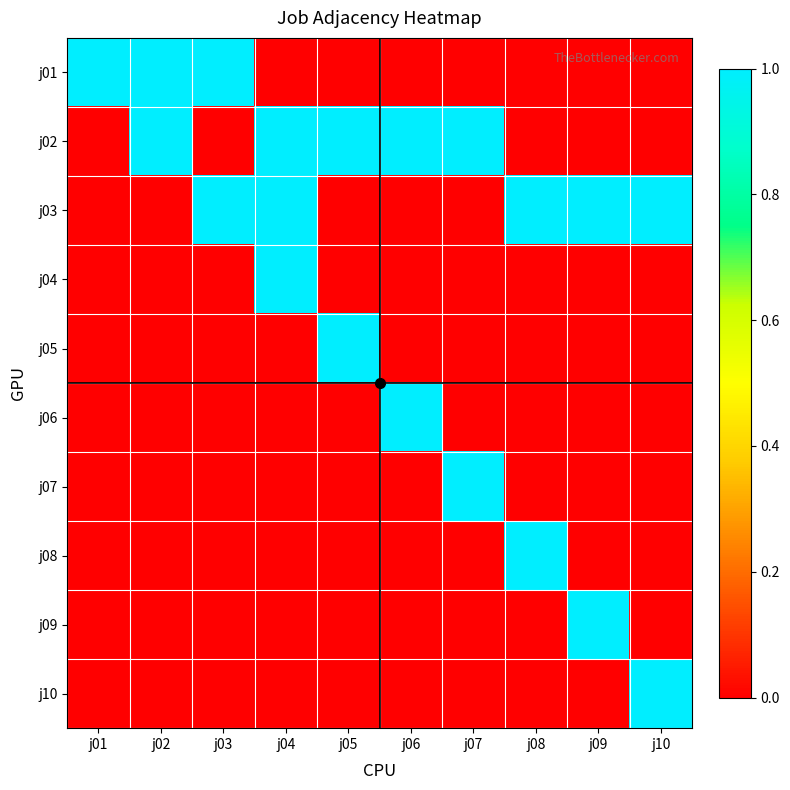

Reading left to right, transcribe all the data shown in this chart.

j01: j01=1	j02=1	j03=1	j04=0	j05=0	j06=0	j07=0	j08=0	j09=0	j10=0
j02: j01=0	j02=1	j03=0	j04=1	j05=1	j06=1	j07=1	j08=0	j09=0	j10=0
j03: j01=0	j02=0	j03=1	j04=1	j05=0	j06=0	j07=0	j08=1	j09=1	j10=1
j04: j01=0	j02=0	j03=0	j04=1	j05=0	j06=0	j07=0	j08=0	j09=0	j10=0
j05: j01=0	j02=0	j03=0	j04=0	j05=1	j06=0	j07=0	j08=0	j09=0	j10=0
j06: j01=0	j02=0	j03=0	j04=0	j05=0	j06=1	j07=0	j08=0	j09=0	j10=0
j07: j01=0	j02=0	j03=0	j04=0	j05=0	j06=0	j07=1	j08=0	j09=0	j10=0
j08: j01=0	j02=0	j03=0	j04=0	j05=0	j06=0	j07=0	j08=1	j09=0	j10=0
j09: j01=0	j02=0	j03=0	j04=0	j05=0	j06=0	j07=0	j08=0	j09=1	j10=0
j10: j01=0	j02=0	j03=0	j04=0	j05=0	j06=0	j07=0	j08=0	j09=0	j10=1